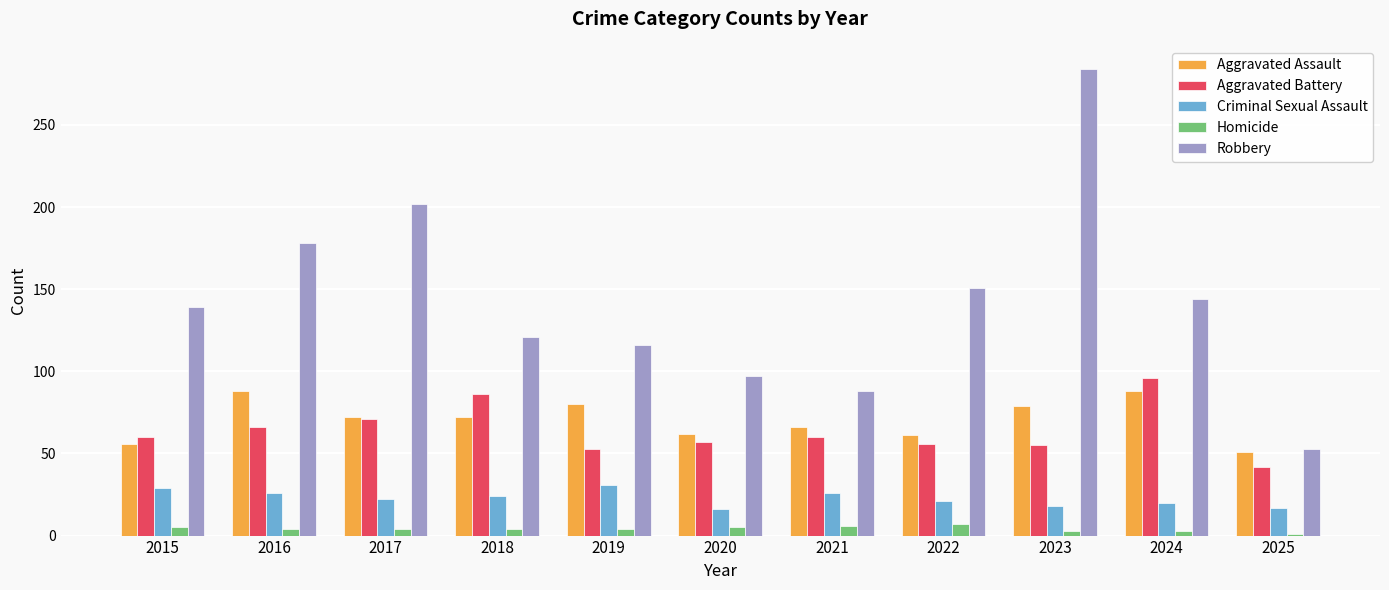

How many groups of bars are there?

11